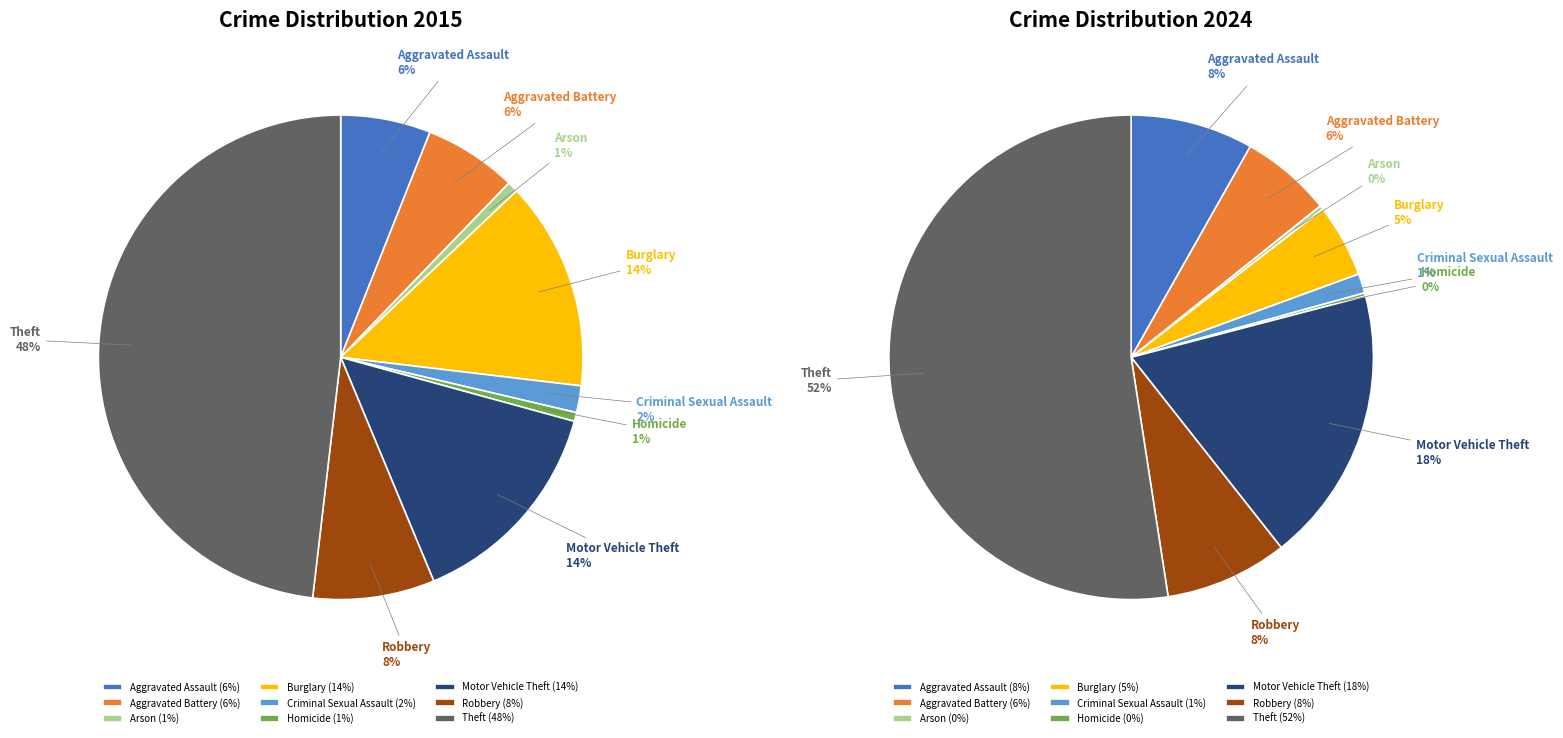

Does Motor Vehicle Theft account for over 50% of the chart?

No